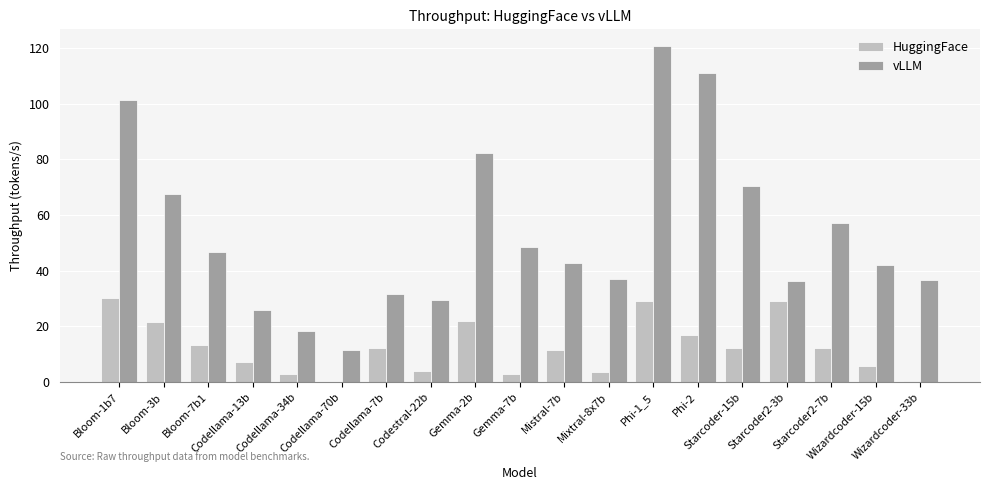

Which series has the largest range (max minus min)?

vLLM